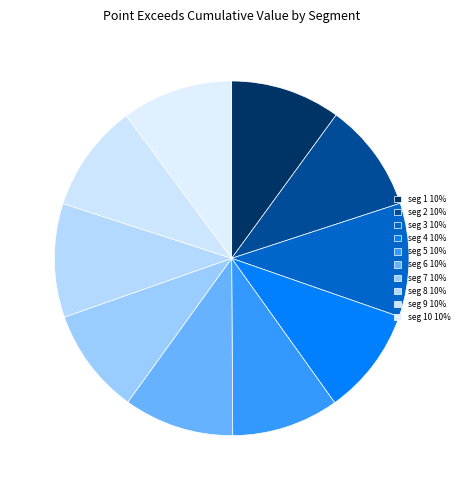

Does any single category account for the majority?

No